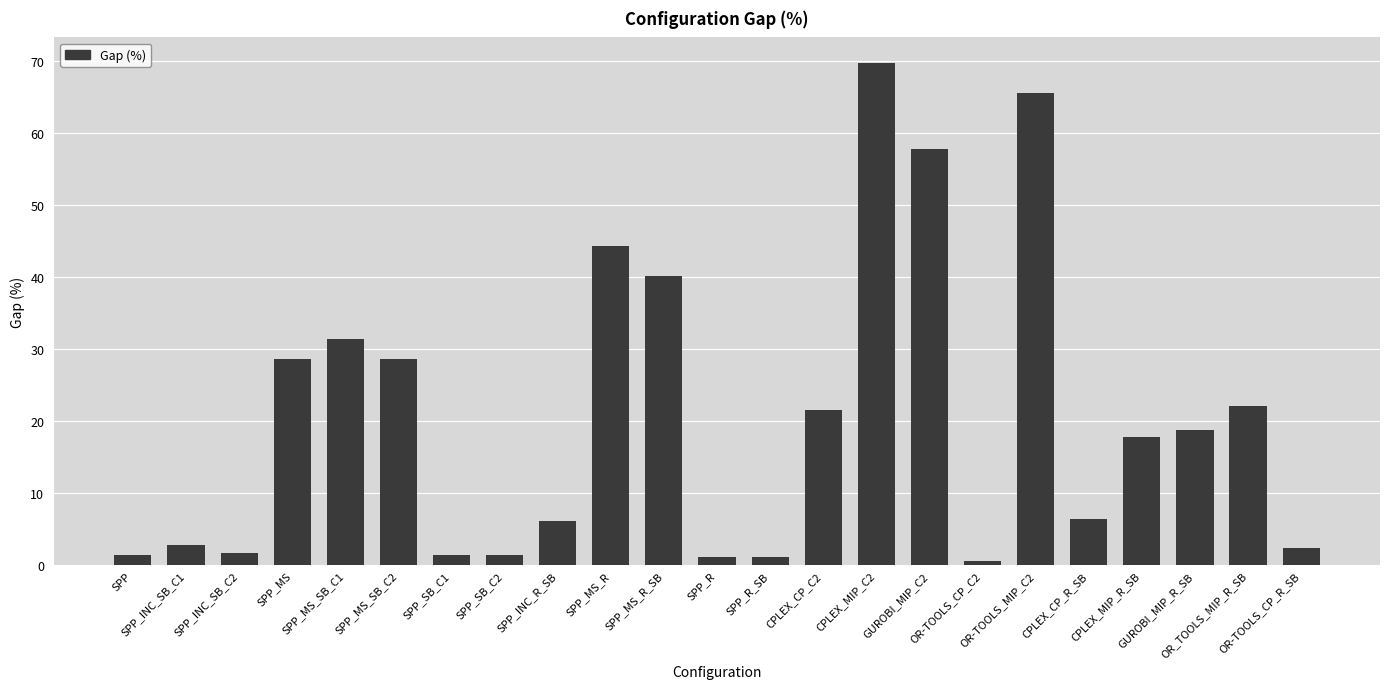

What is the difference between the second highest and minimum values?

65.0